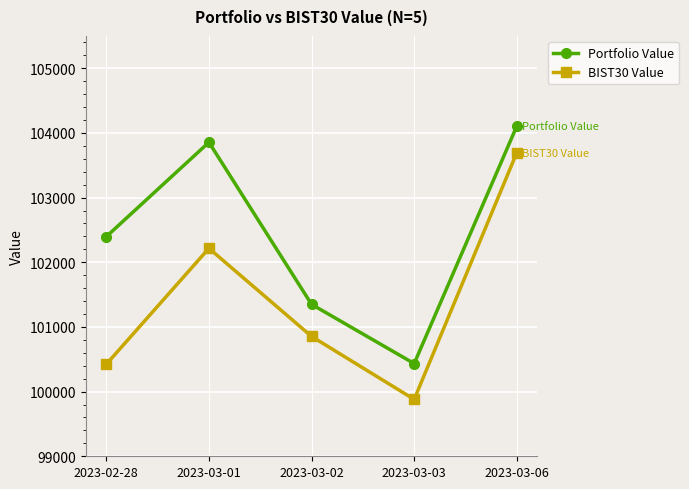

How many data points does each series have?

5